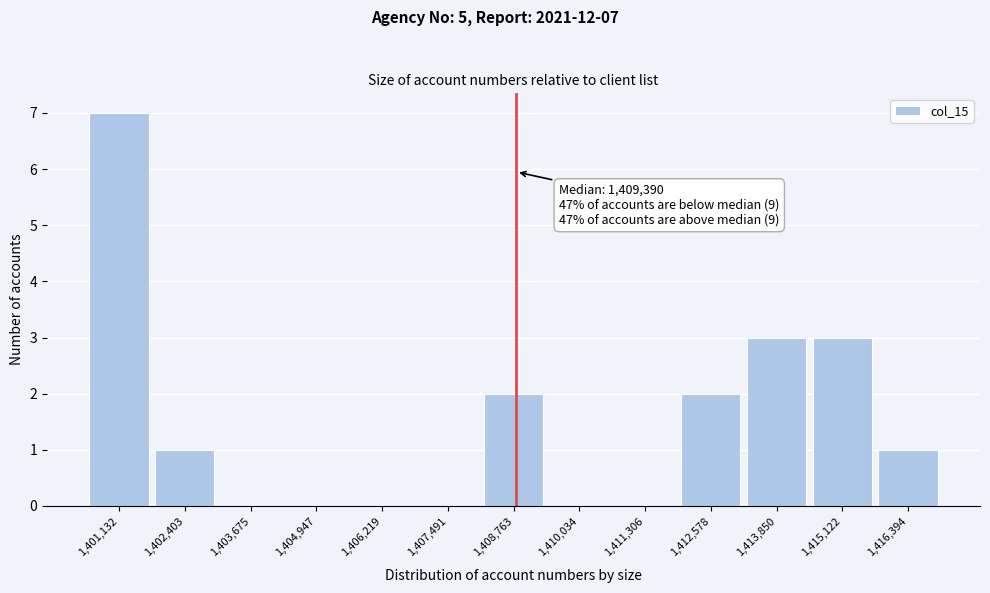

Reading left to right, extract all data points from this chart.

1,401,132=7	1,402,403=1	1,403,675=0	1,404,947=0	1,406,219=0	1,407,491=0	1,408,763=2	1,410,034=0	1,411,306=0	1,412,578=2	1,413,850=3	1,415,122=3	1,416,394=1